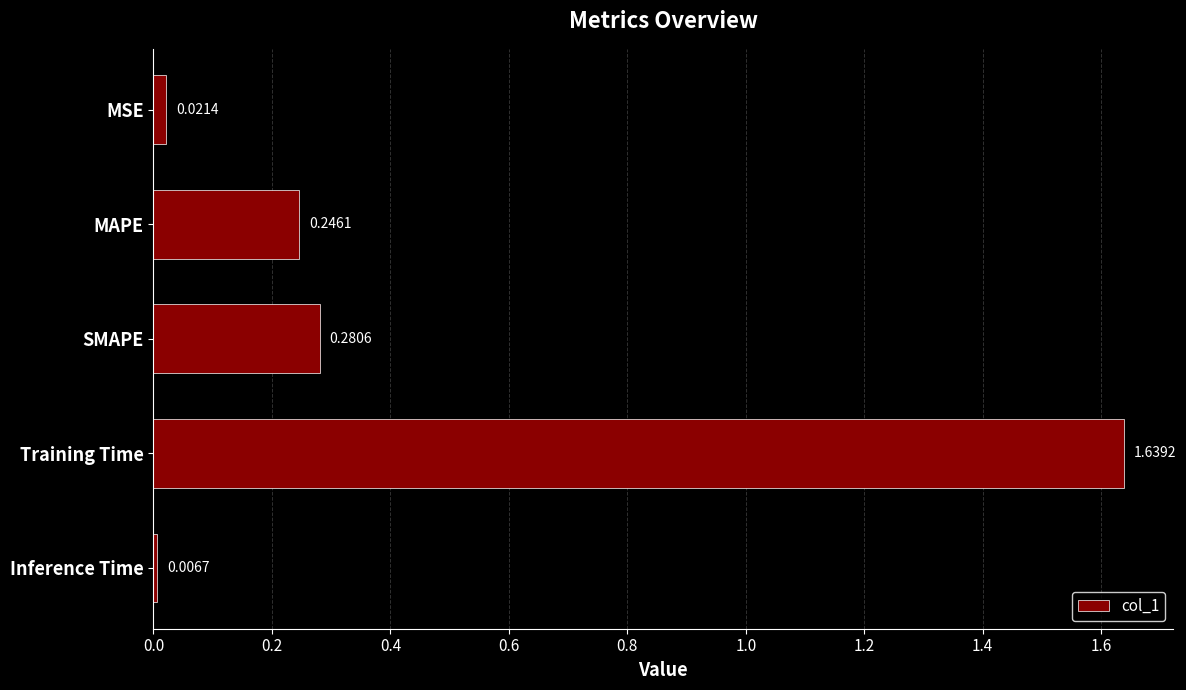

At which label is the value closest to 0?

Inference Time